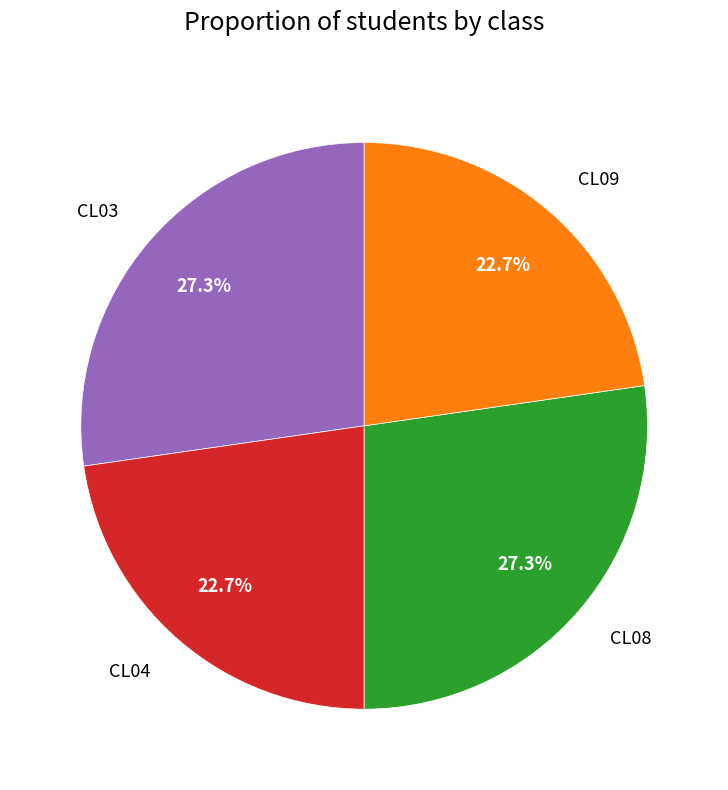

What is the ratio of the value at CL09 to the value at CL03?

0.8